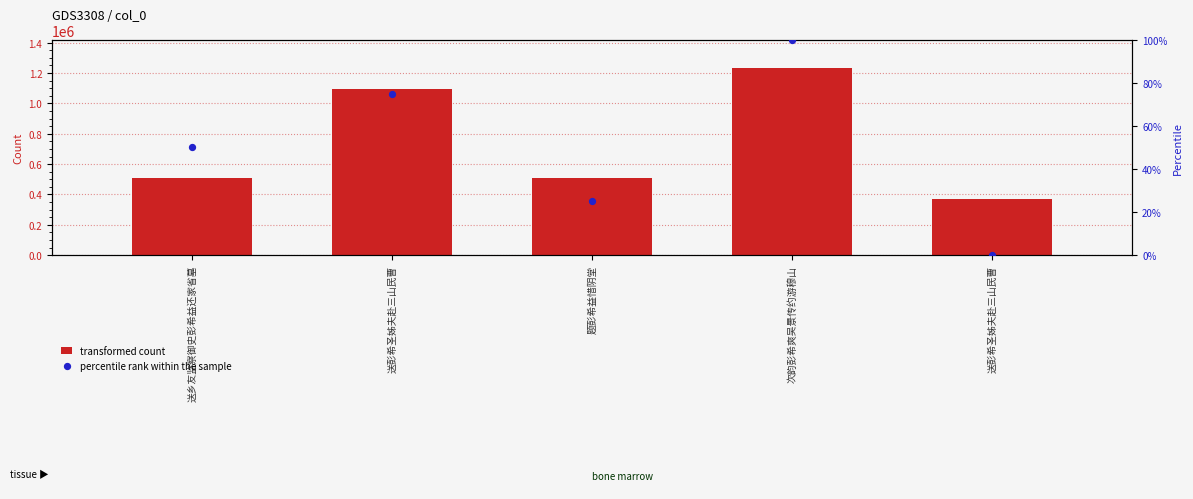

What is the total value across all series at 送彭希圣姊夫赴三山民曹?

1098253